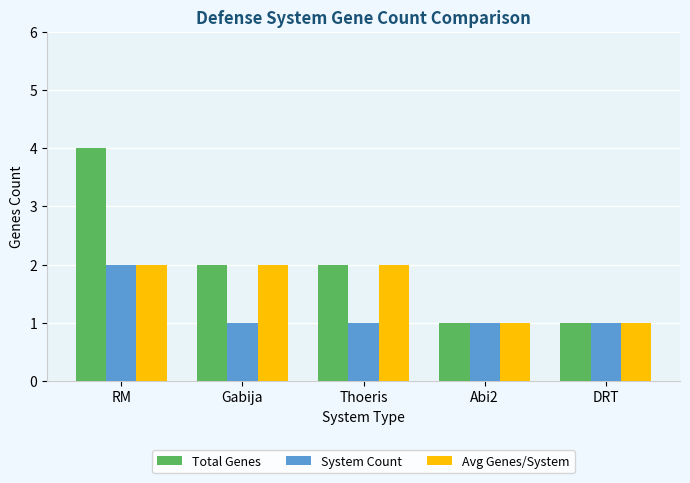

Where does the Total Genes series first go above 2?

RM